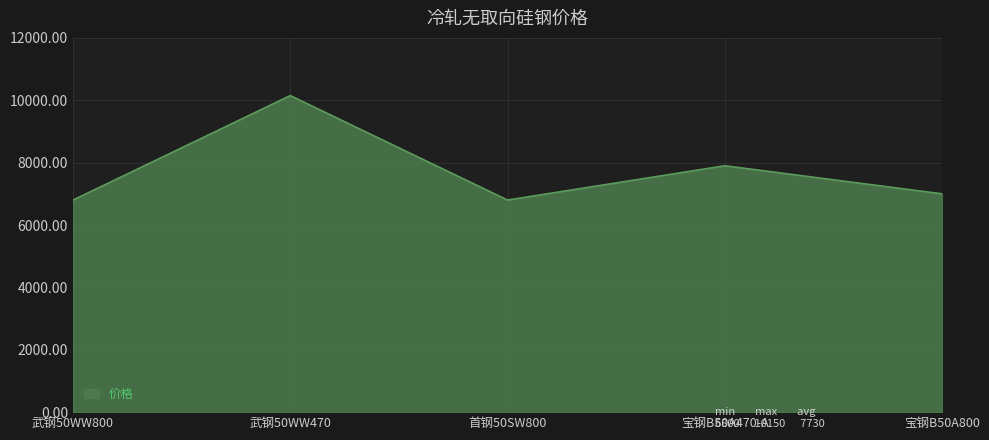

Count the number of data series in this chart.

1